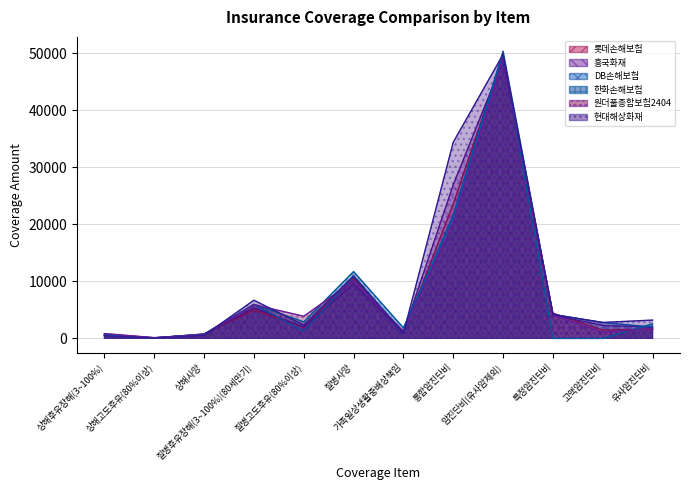

What is the difference between the second highest and minimum values in the DB손해보험 series?

21552